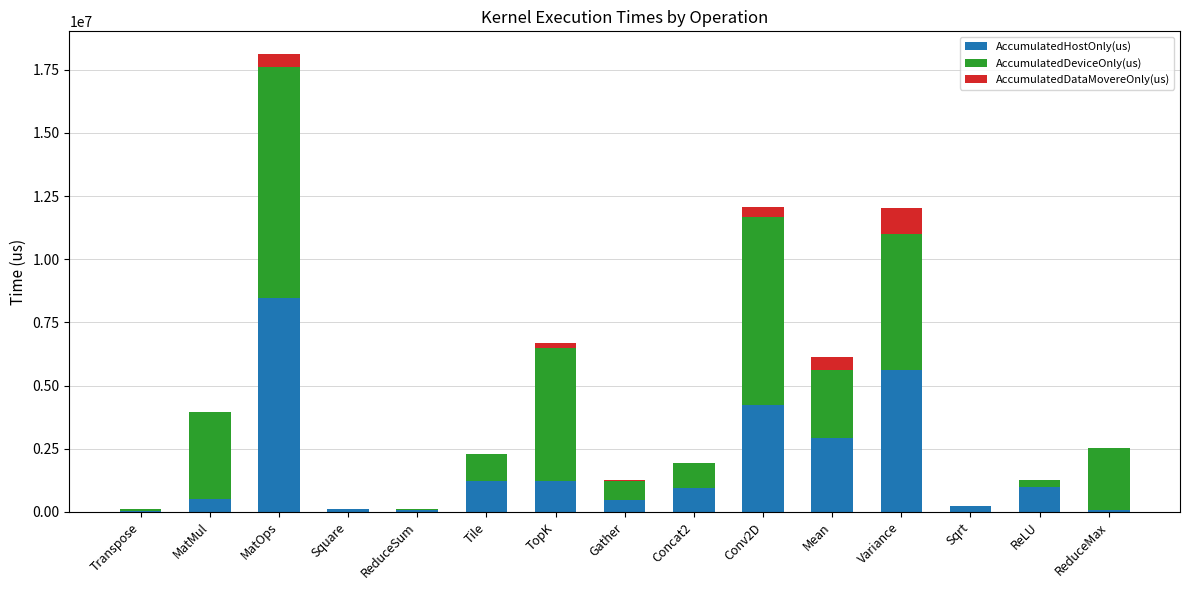

Which category has the highest value in the AccumulatedHostOnly(us) series?

MatOps